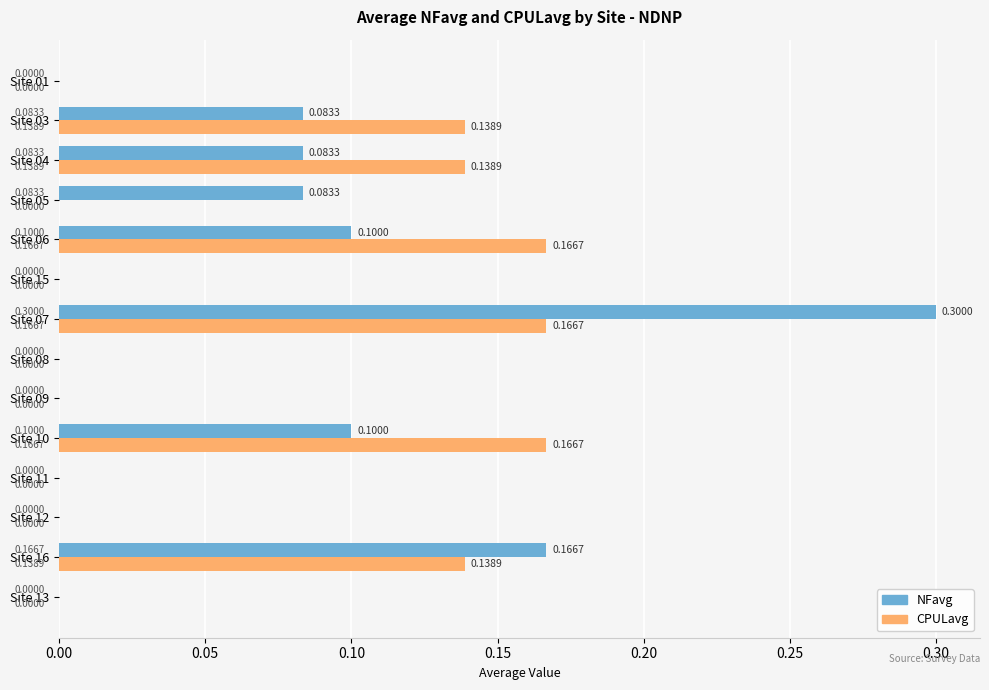

Between Site 04 and Site 16, which series saw the biggest shift?

NFavg